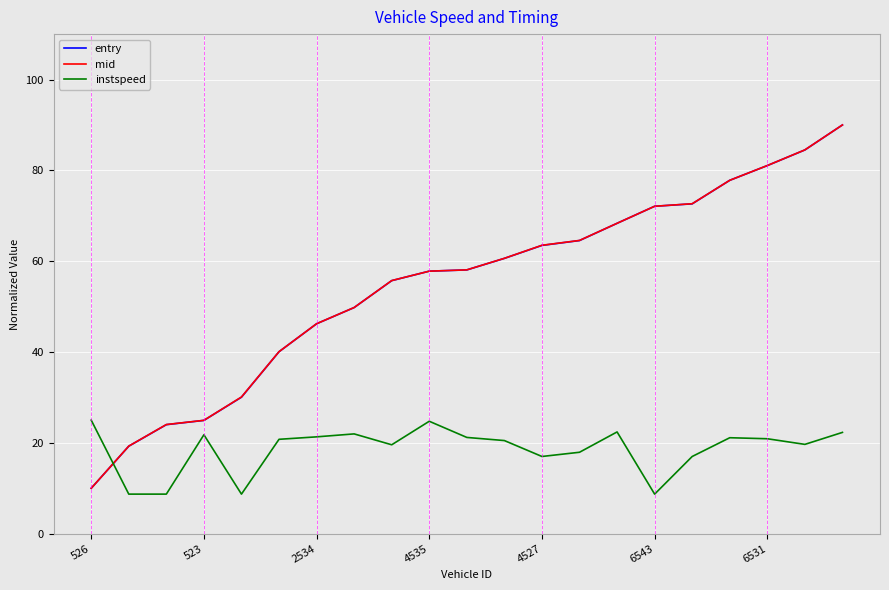

What is the highest value of the entry series?

90.0